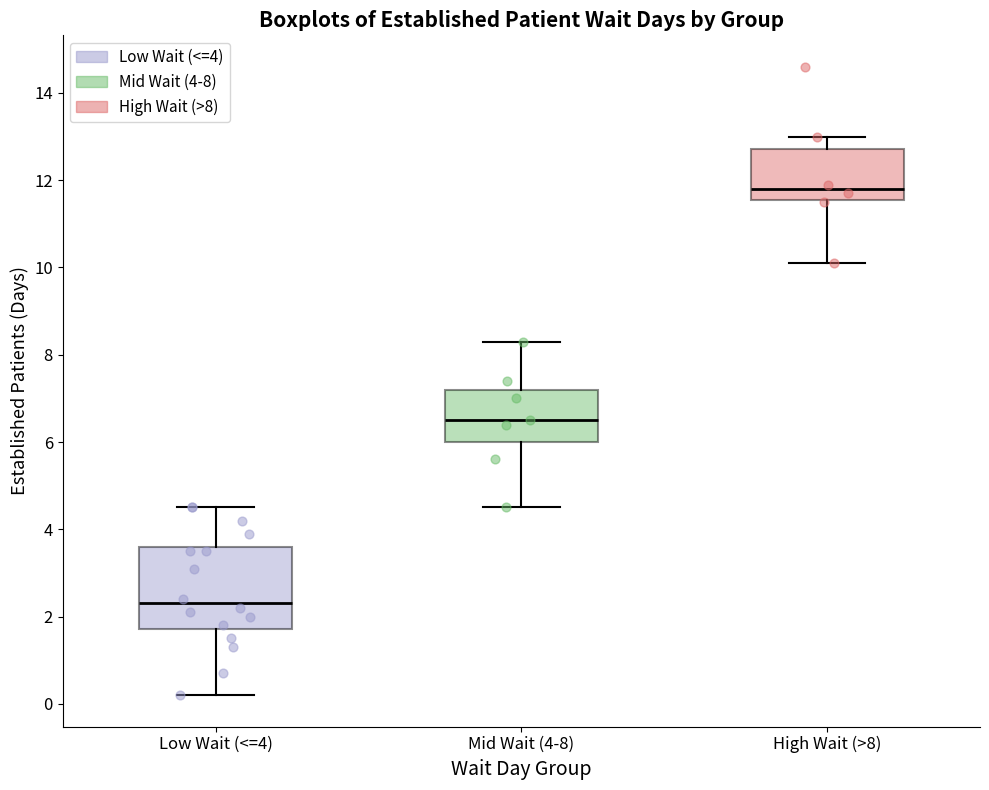

Which box's median line is the highest?

High Wait (>8)